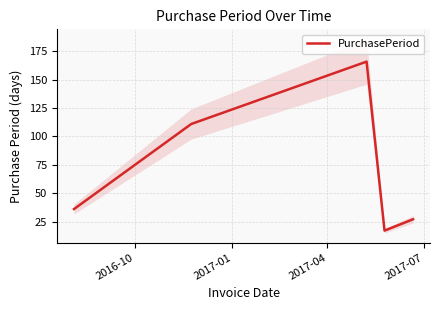

What is the maximum value shown in the chart?

166